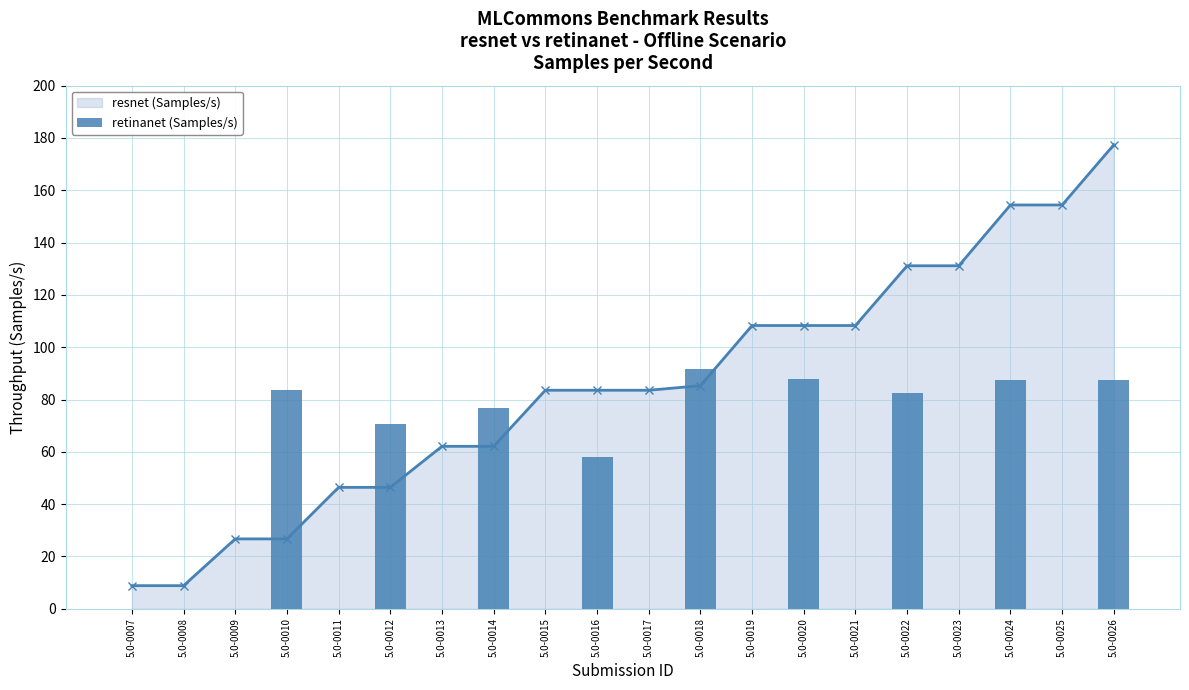

What is the value of the resnet (Samples/s) point at the 9th from the left?

83.5